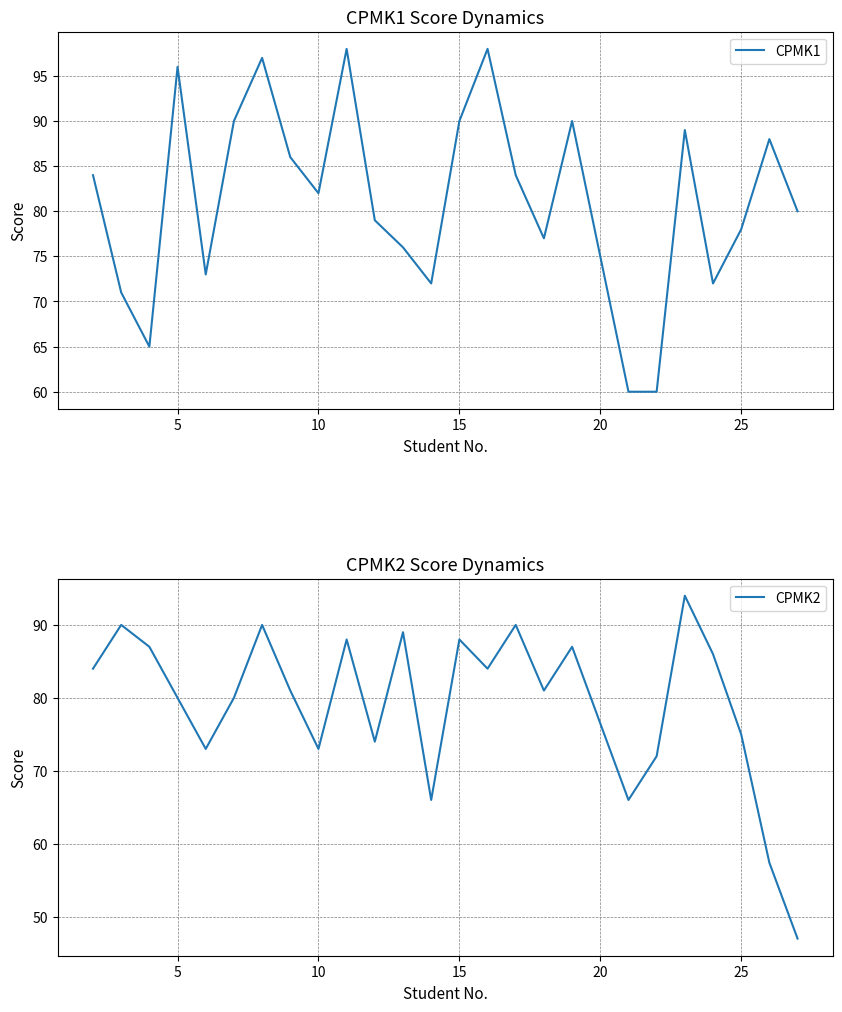

The CPMK1 series shows 82 at 10. True or false?

True